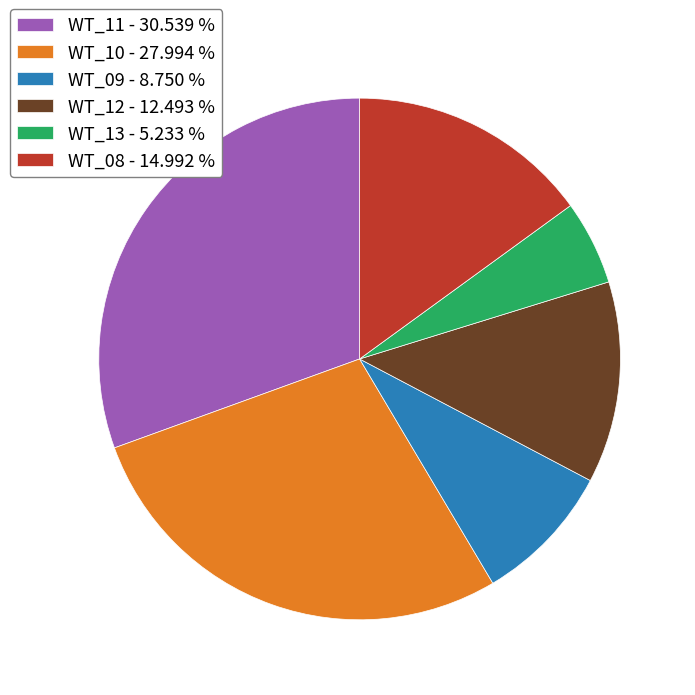

Count the number of slices in the pie.

6